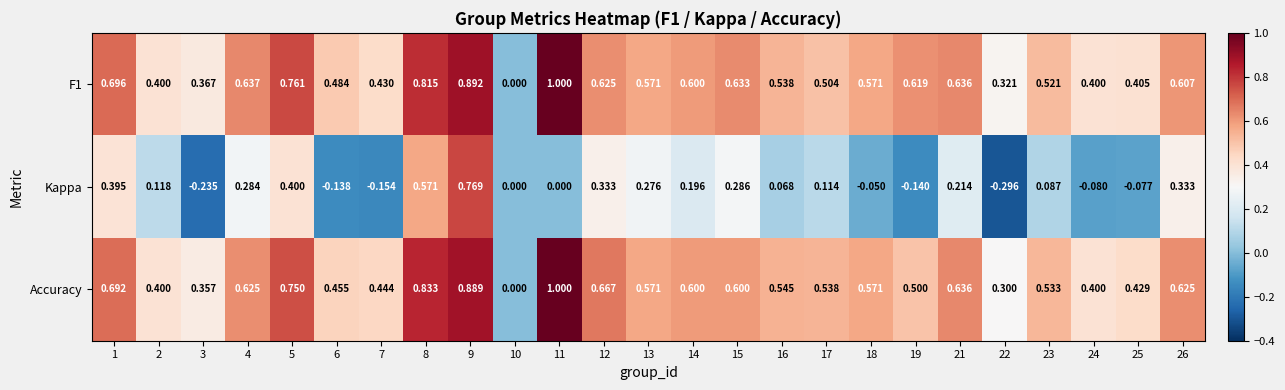

At which category is the sum across all series the highest?

9